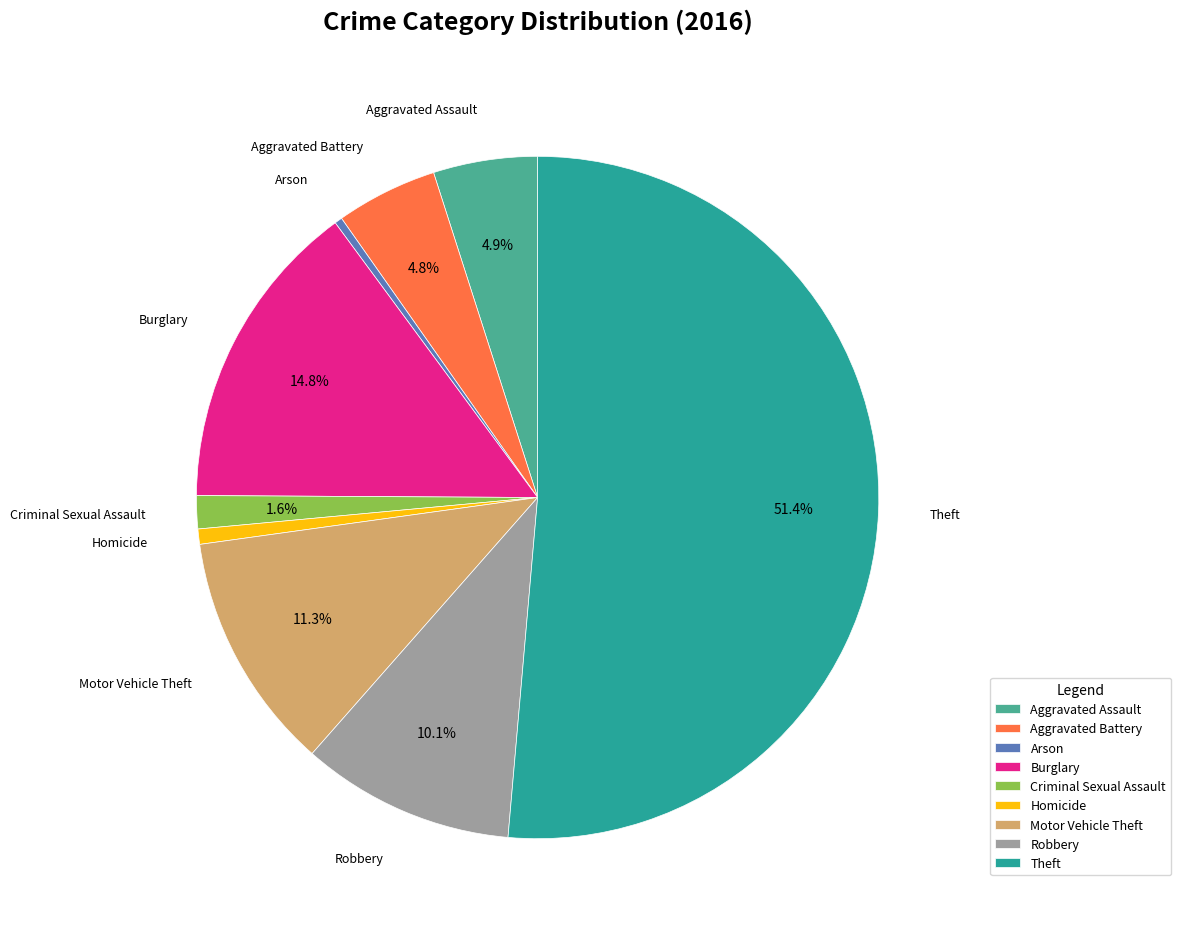

Between Aggravated Battery and Burglary, which is larger?

Burglary